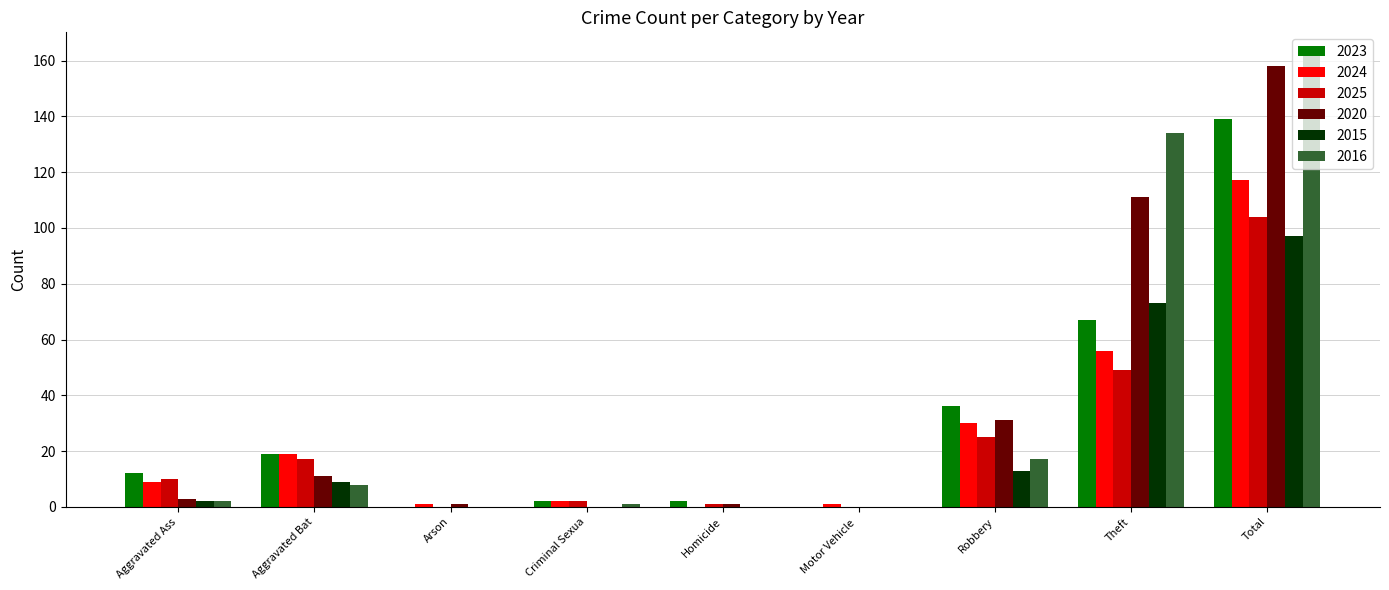

Count the number of categories in the chart.

9